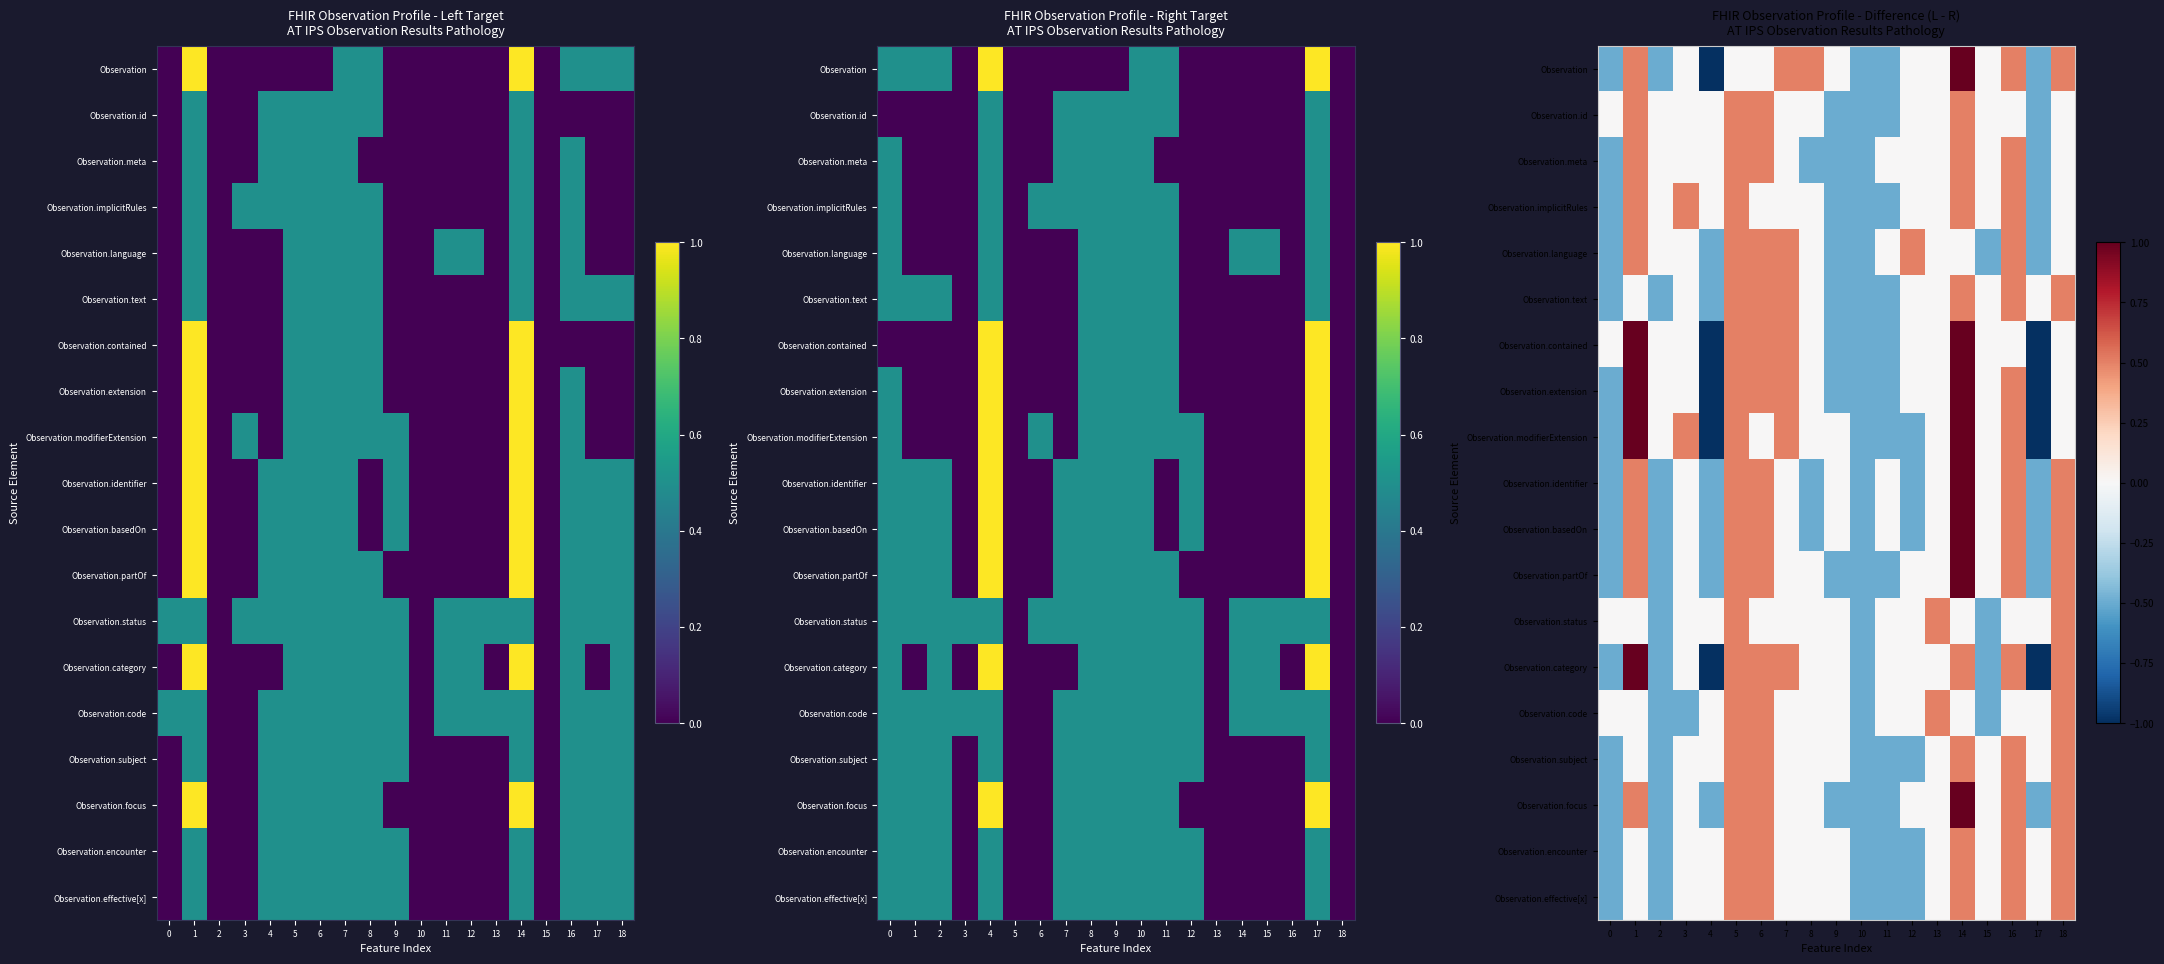

How many values in the Observation.contained series are below 0?

5